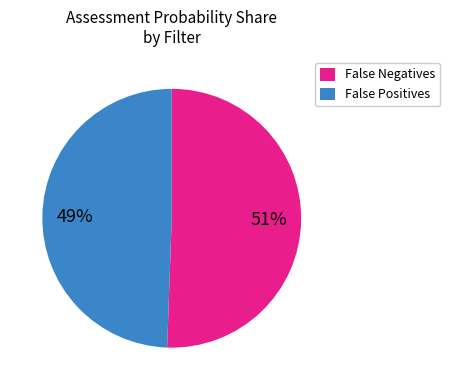

To the nearest percent, what is the average slice percentage?

50%